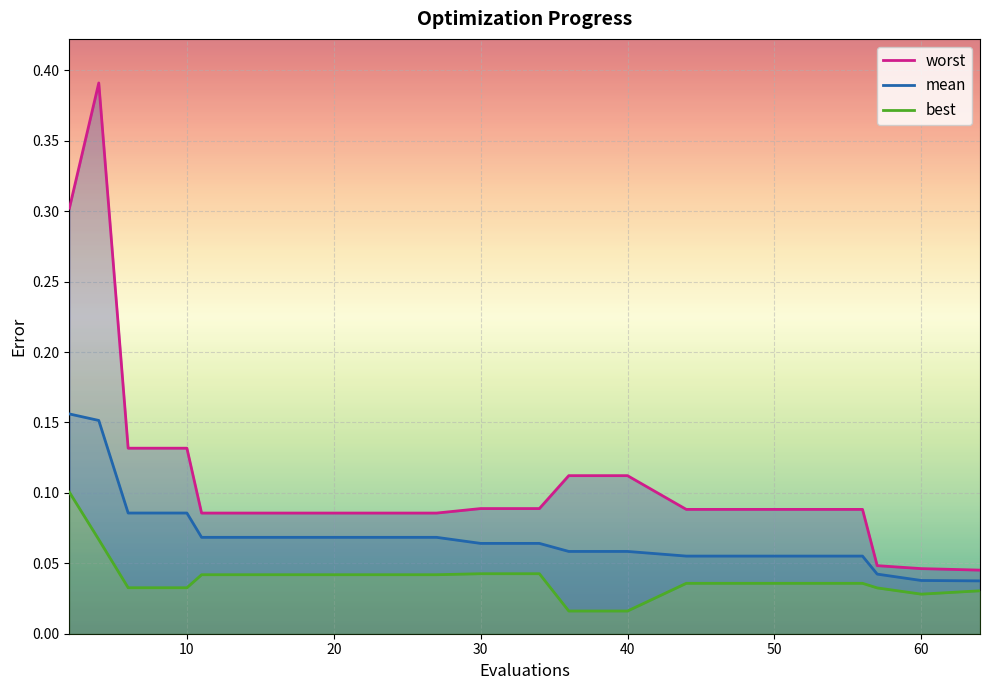

The best series shows 0.0 at 20. True or false?

False